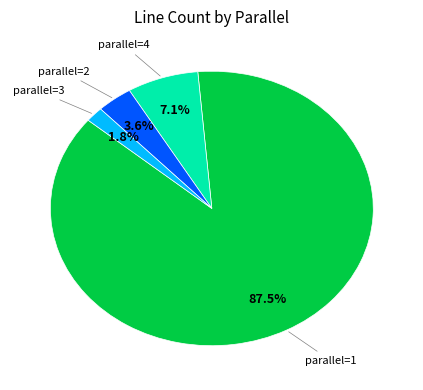

Rank the categories by value from lowest to highest.

parallel=3, parallel=2, parallel=4, parallel=1